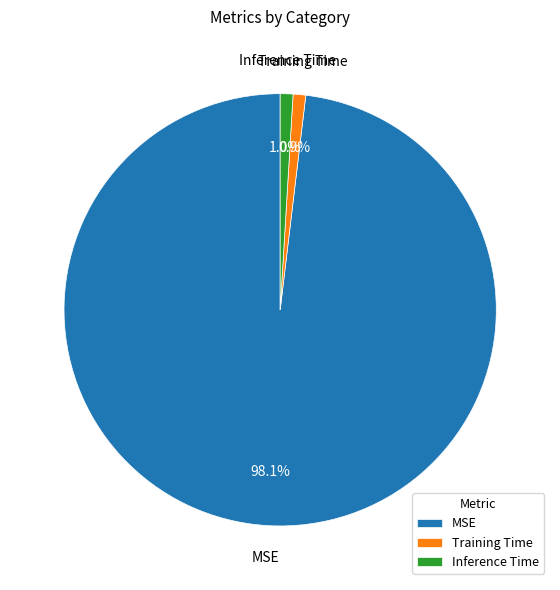

What percentage is the Inference Time slice, to the nearest percent?

1%